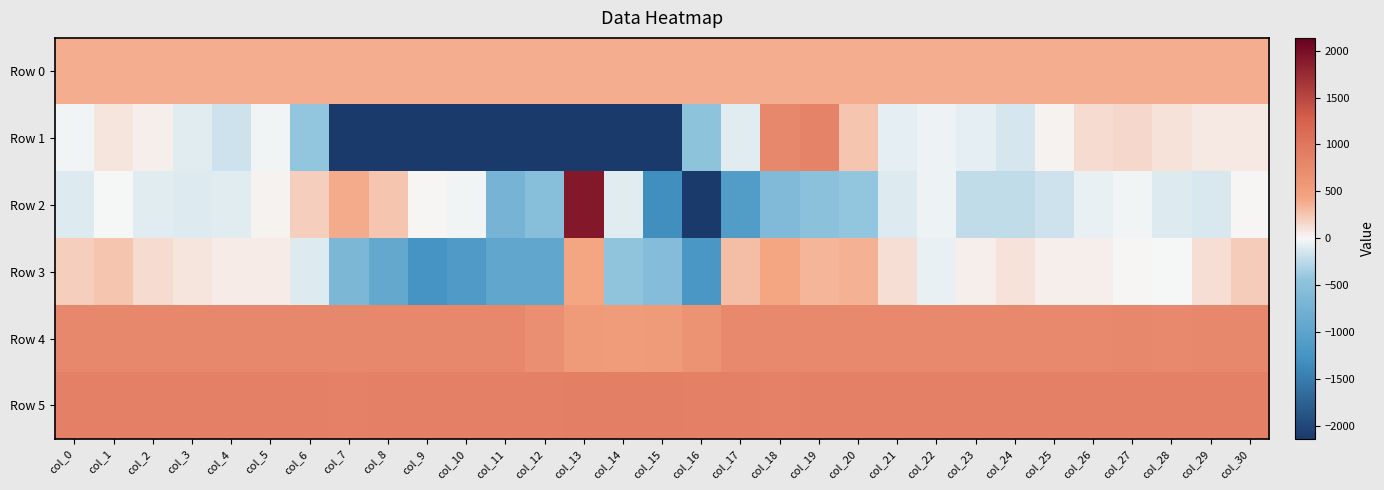

What is the spread (max minus min) of values at col_11?

6761.0